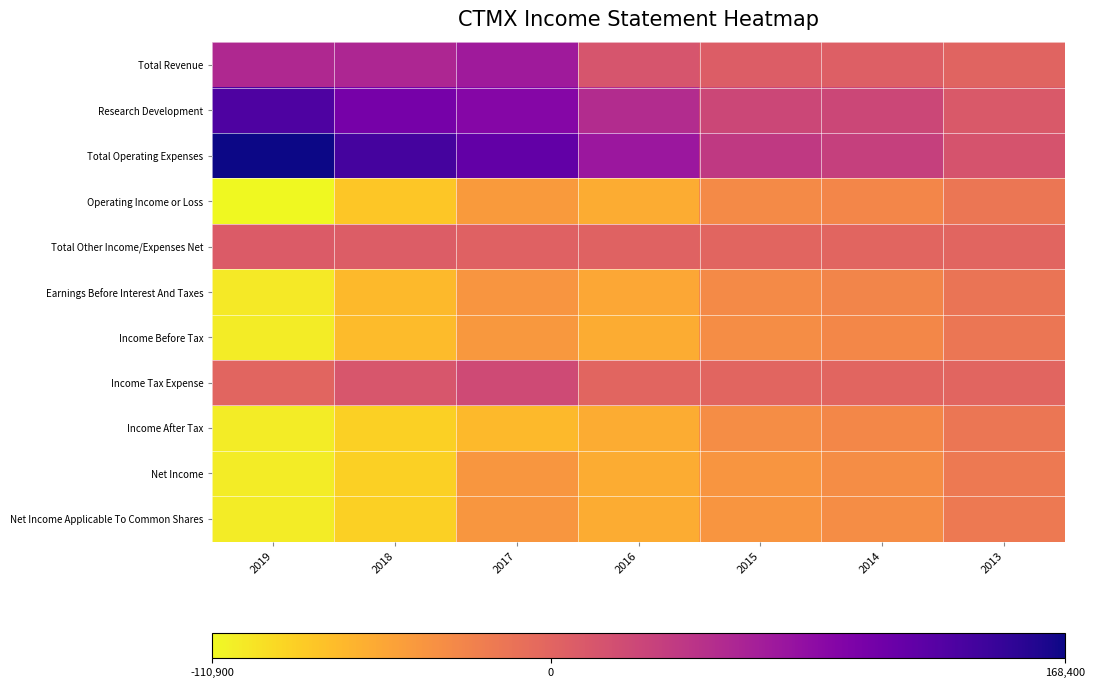

At 2014, list the series in order from largest to smallest.

Total Operating Expenses, Research Development, Total Revenue, Total Other Income/Expenses Net, Income Tax Expense, Earnings Before Interest And Taxes, Operating Income or Loss, Income Before Tax, Income After Tax, Net Income, Net Income Applicable To Common Shares